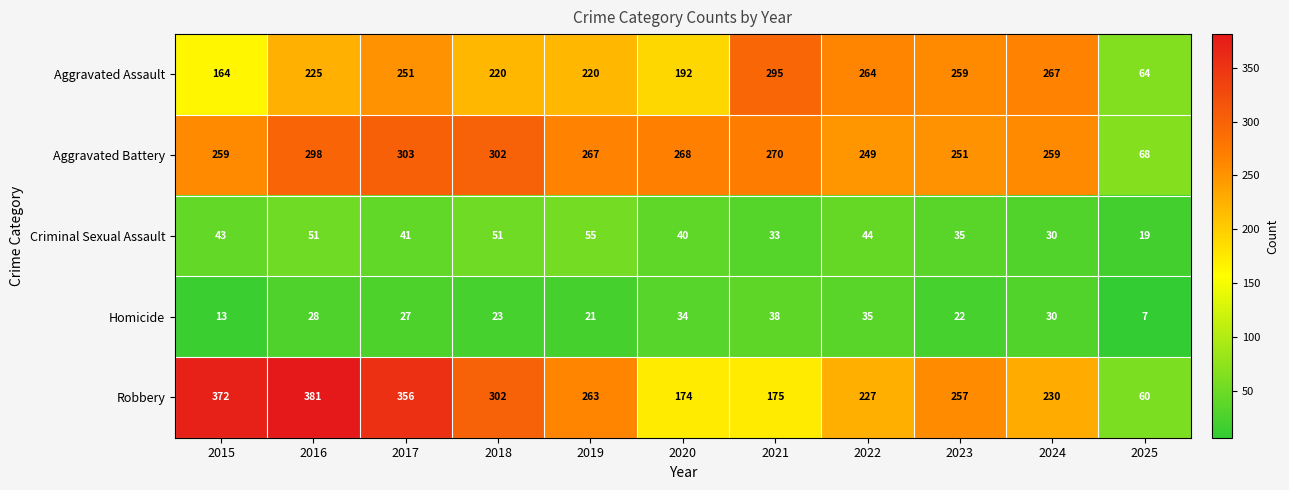

How many data points in Homicide are less than 27?

5